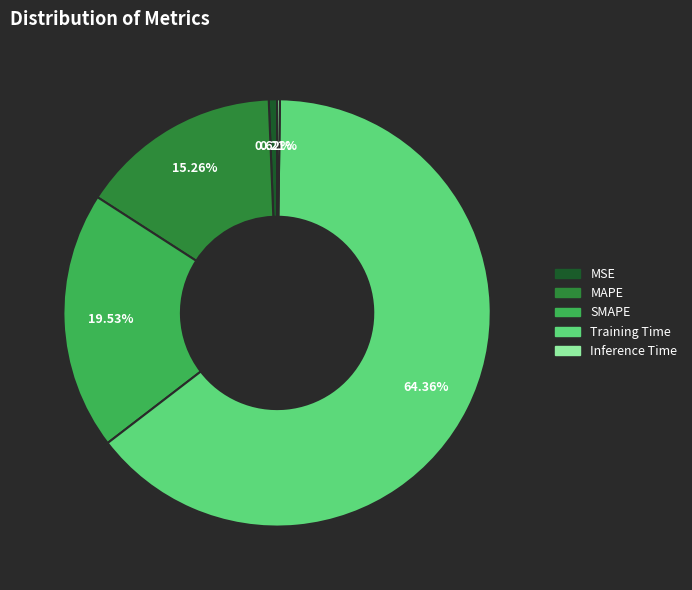

Which category has the biggest portion of the pie?

Training Time